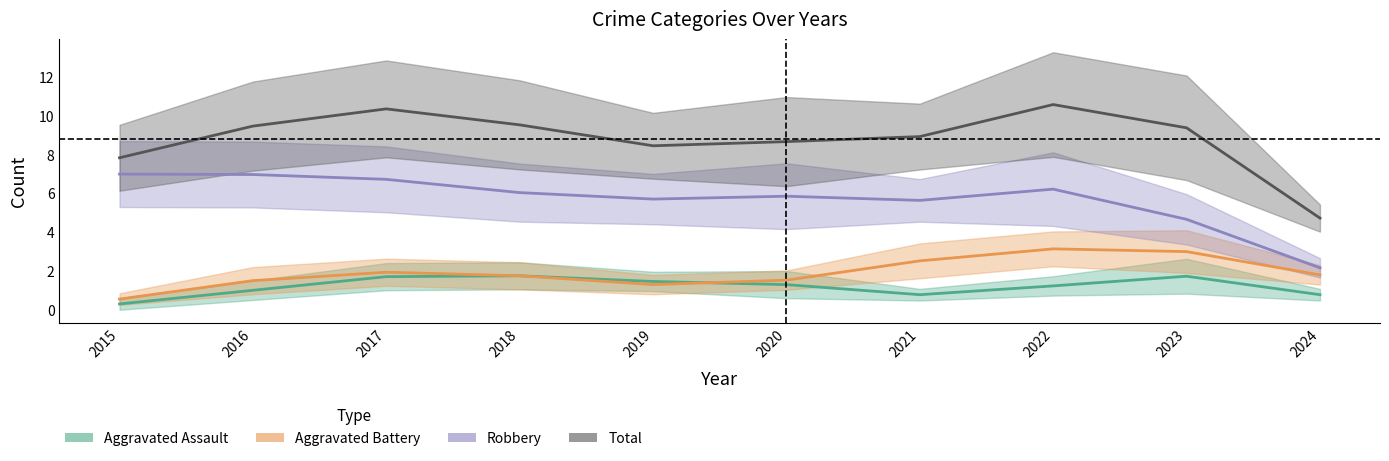

What is the difference between the maximum and minimum values in the Total series?

5.9